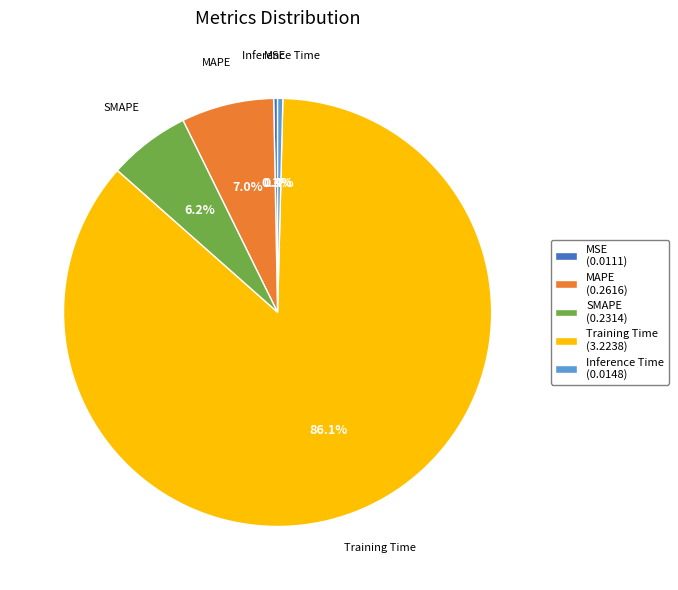

Which category has the biggest portion of the pie?

Training Time